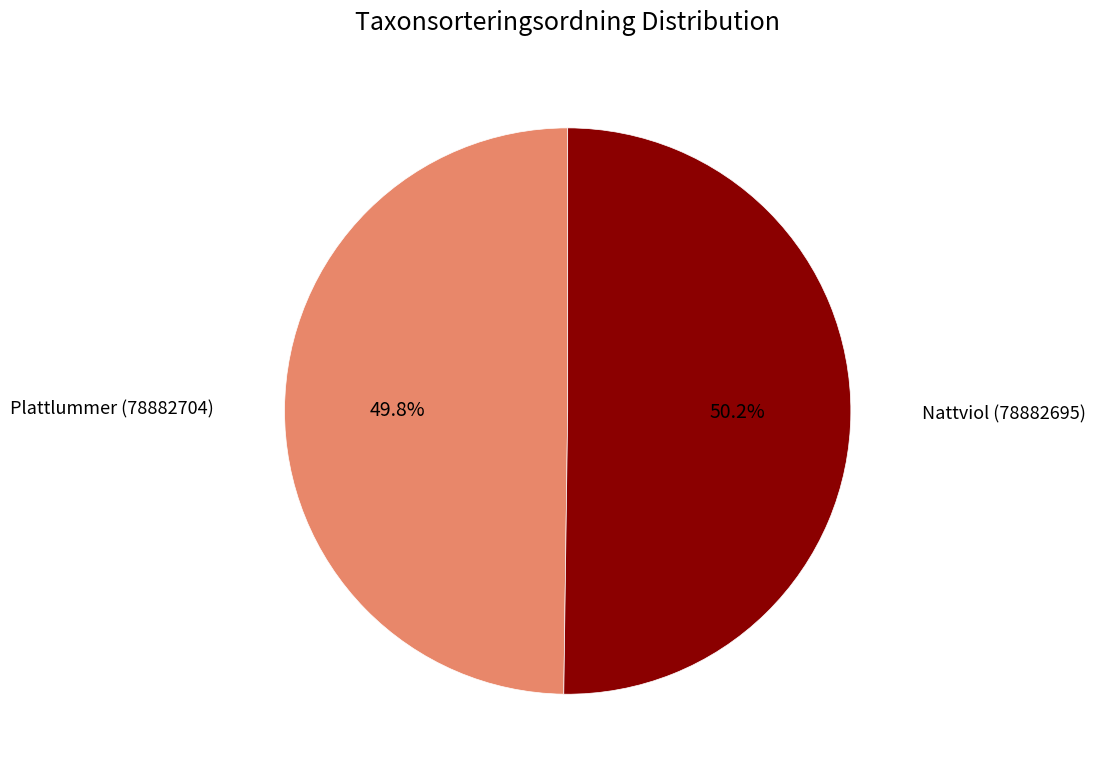

Is there any slice that represents more than half of the pie?

Yes